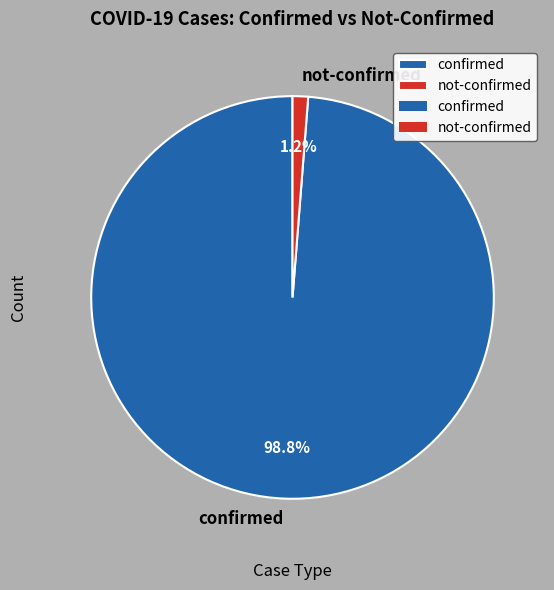

How much of the chart is everything except not-confirmed?

98.8%